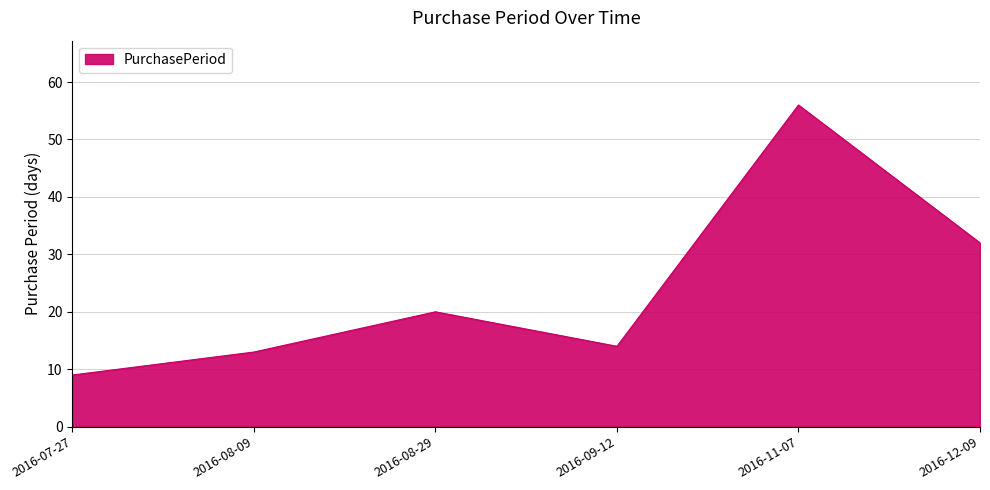

Where is the first local minimum?

2016-09-12